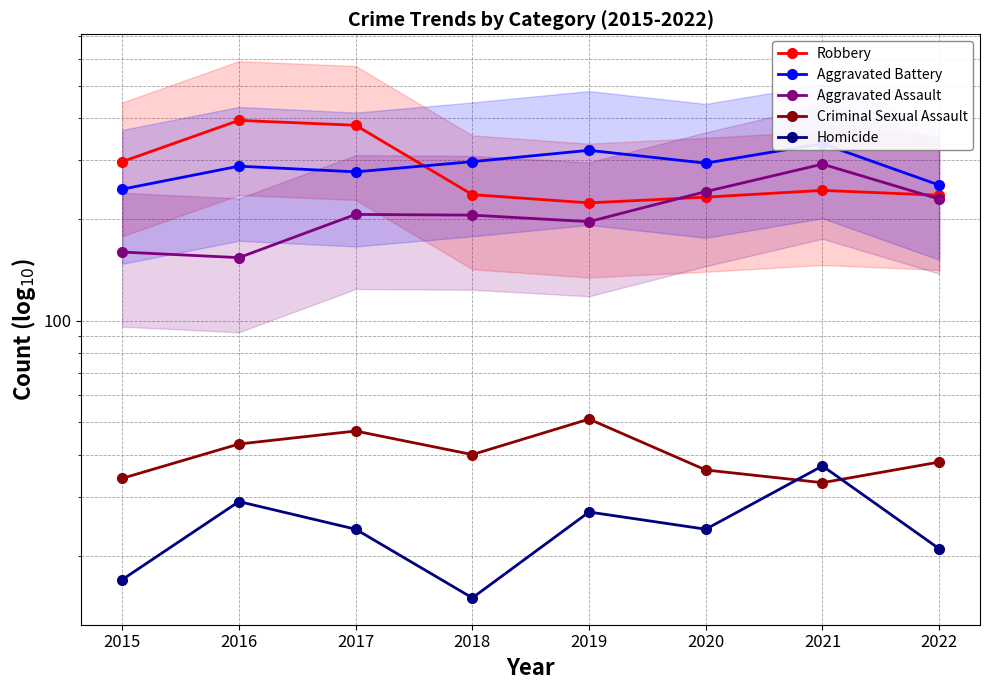

What is the sum of all Homicide values?

194